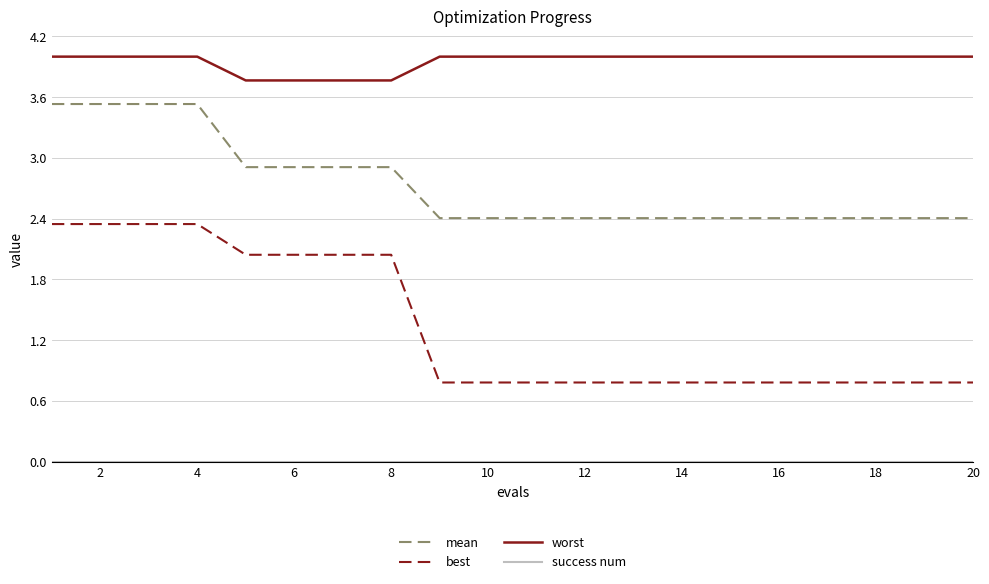

Which series has the largest total across all categories?

worst